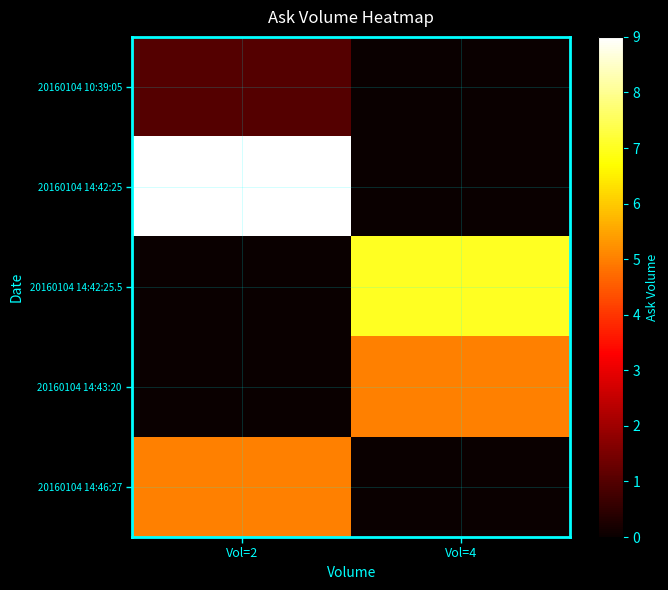

Reading right to left, extract all data points from this chart.

20160104 10:39:05: Vol=4=0	Vol=2=1
20160104 14:42:25: Vol=4=0	Vol=2=9
20160104 14:42:25.5: Vol=4=7	Vol=2=0
20160104 14:43:20: Vol=4=5	Vol=2=0
20160104 14:46:27: Vol=4=0	Vol=2=5